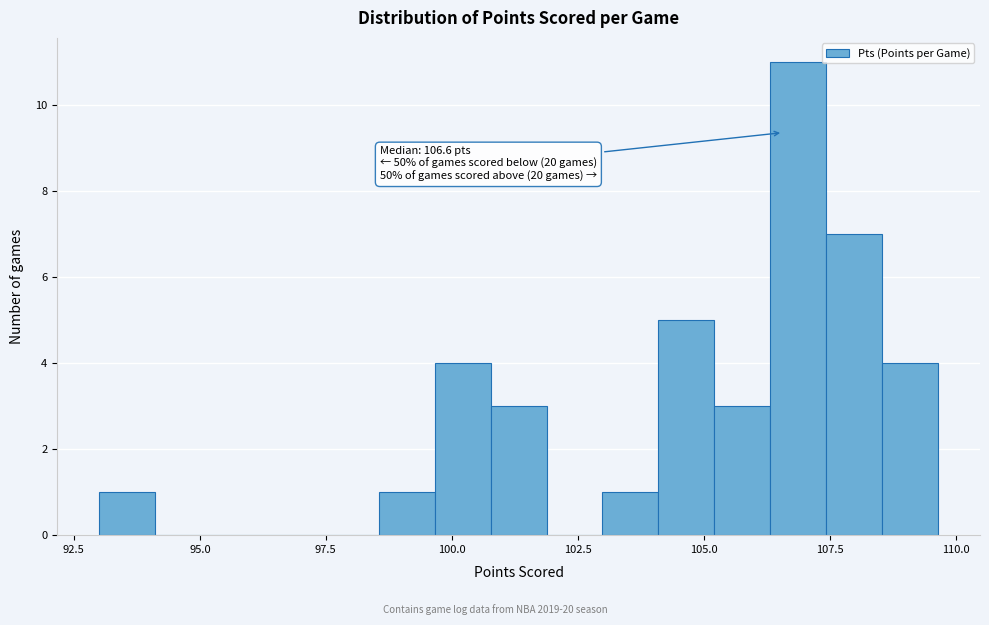

Read against the x-axis, roughly where is the centre of the tallest bar?

107.0